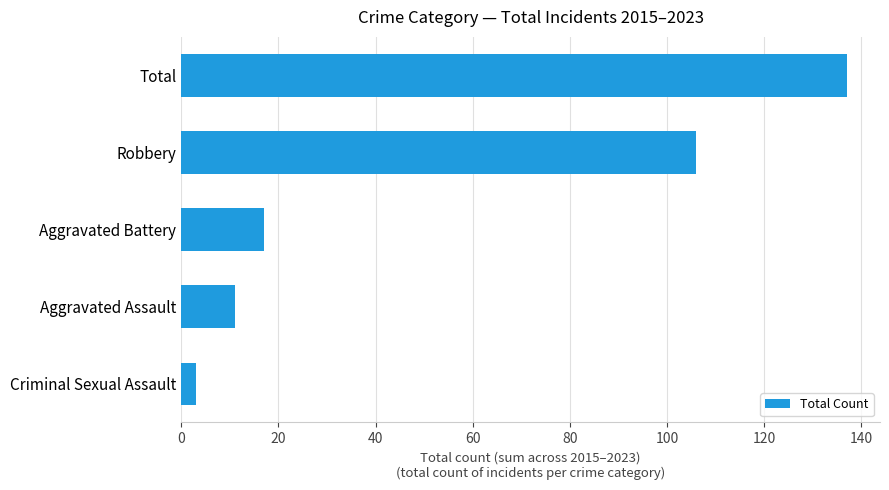

What is the change in value from Aggravated Assault to Aggravated Battery?

+6